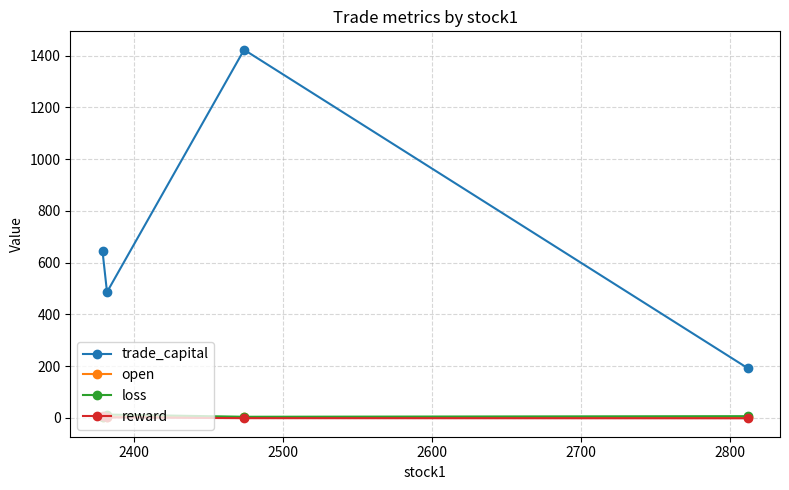

What is the maximum value shown in the chart?

1422.8